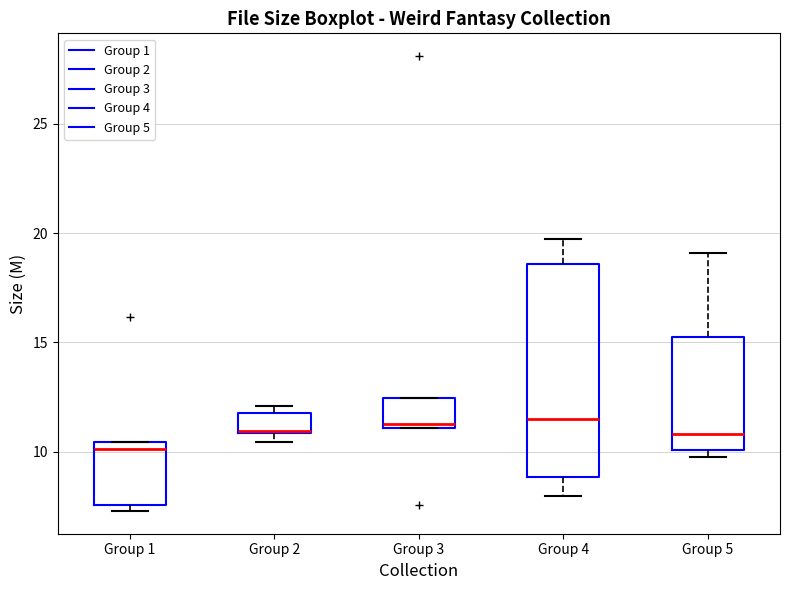

Comparing the boxes themselves (not the whiskers), which one is the tallest?

Group 4